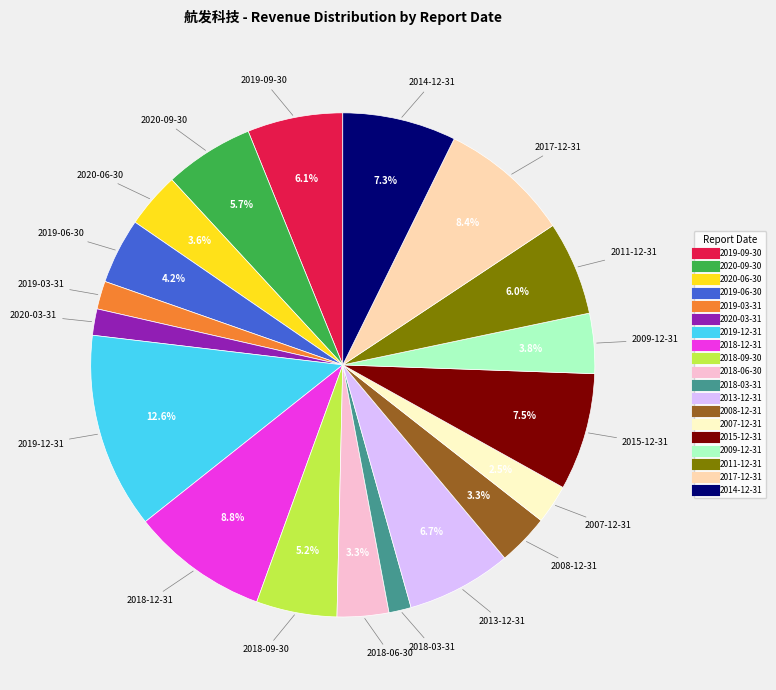

To the nearest percent, what is the difference between the 2009-12-31 and 2011-12-31 slice percentages?

2%